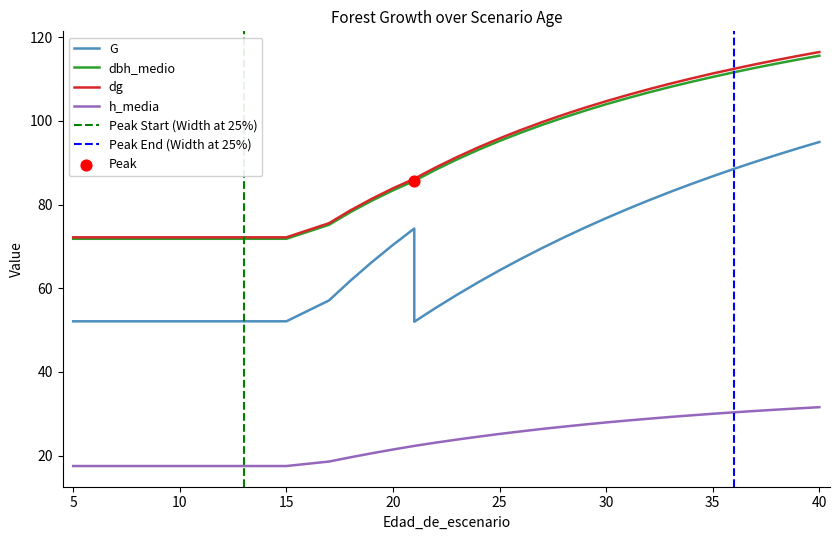

Which series contains the highest Y value?

dg